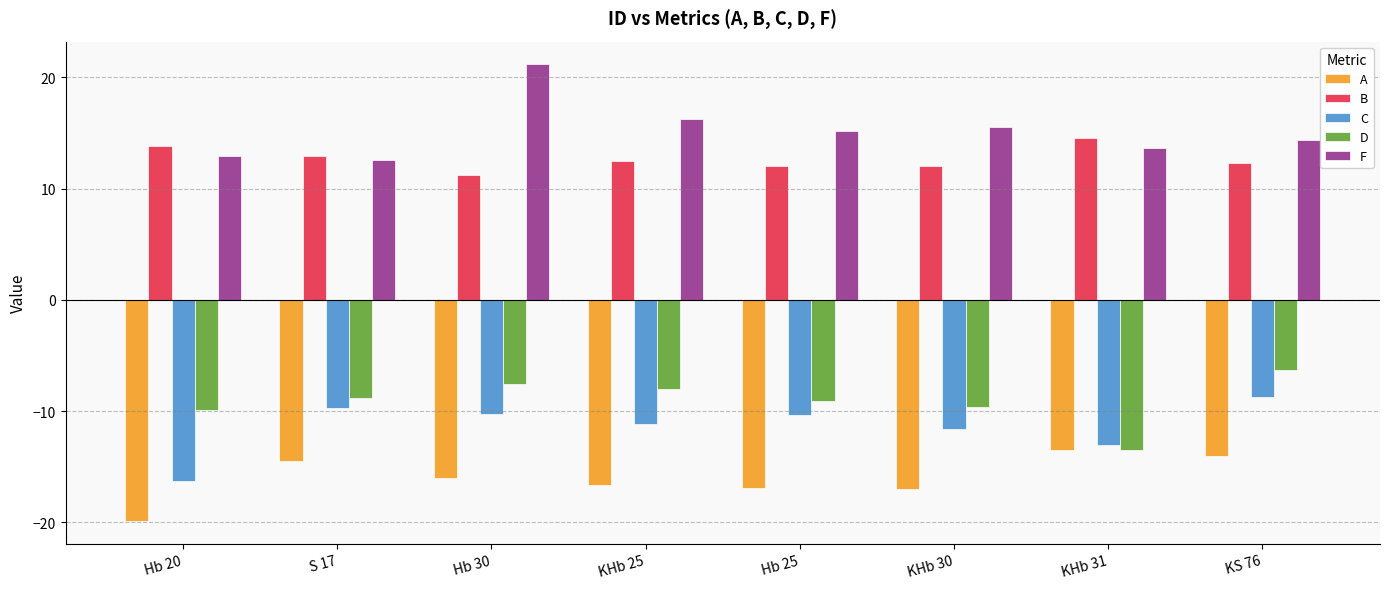

What is the label of the 7th bar from the left?

KHb 31